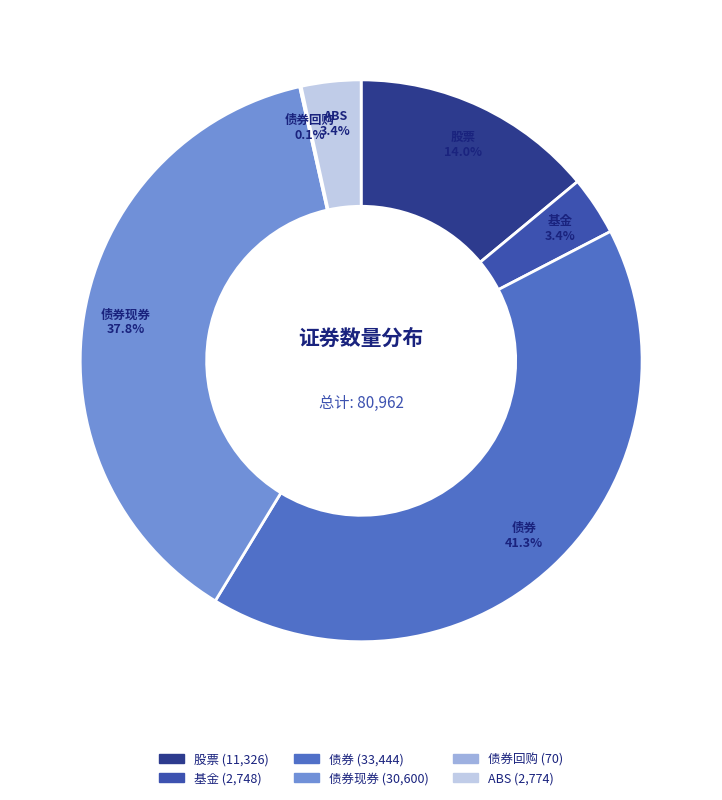

True or false: 债券现券 accounts for 38% of the total.

True